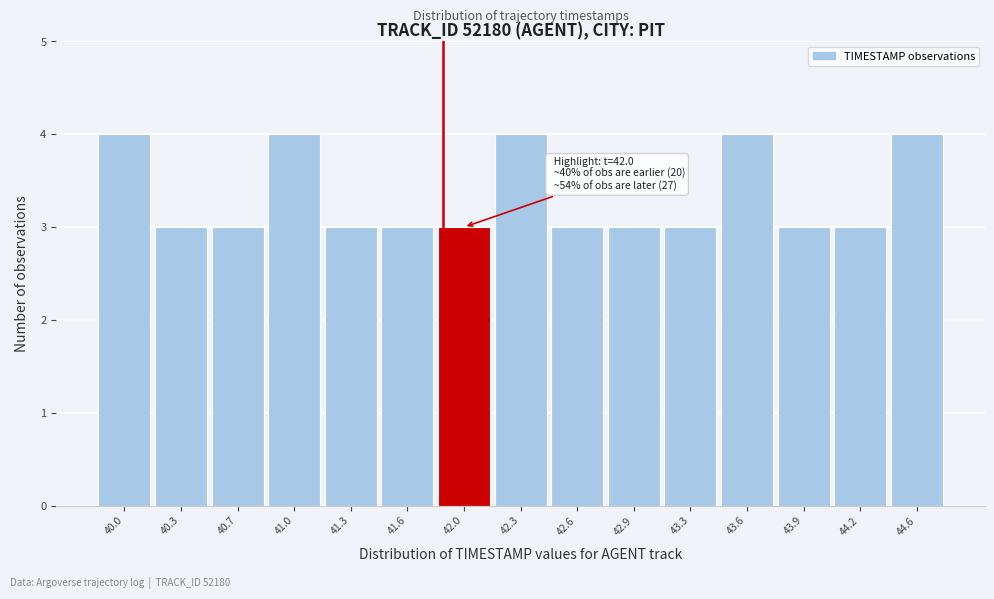

Reading right to left, extract all data points from this chart.

44.6=4	44.2=3	43.9=3	43.6=4	43.3=3	42.9=3	42.6=3	42.3=4	42.0=3	41.6=3	41.3=3	41.0=4	40.7=3	40.3=3	40.0=4